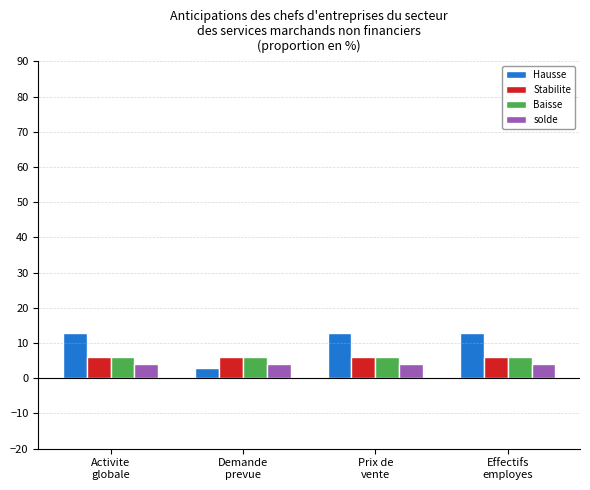

How many distinct data groups are displayed?

4